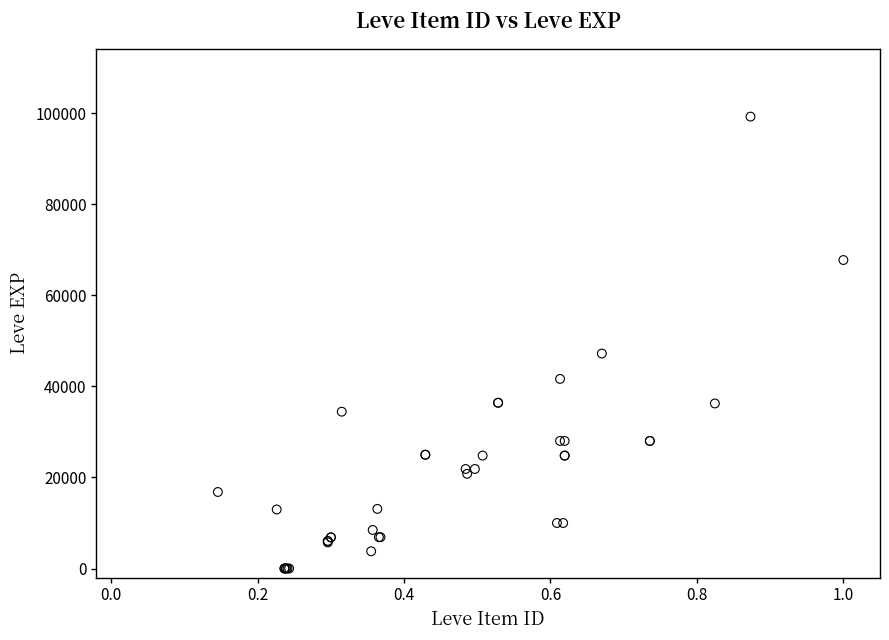

What Y value in the scatter plot is closest to 49610?

47200